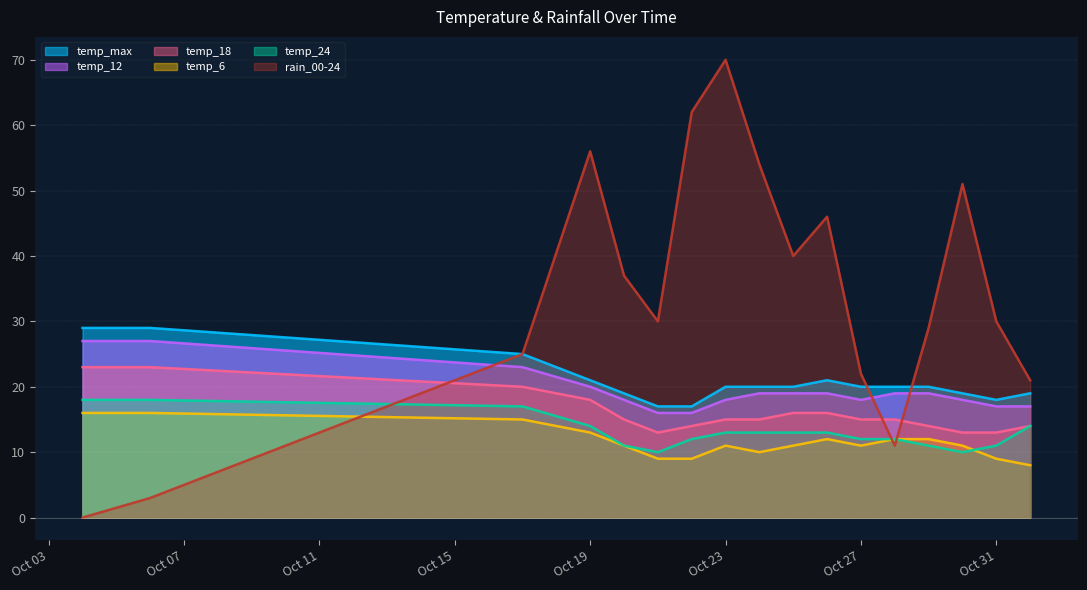

At which category does the chart reach its peak across all series?

Oct 23